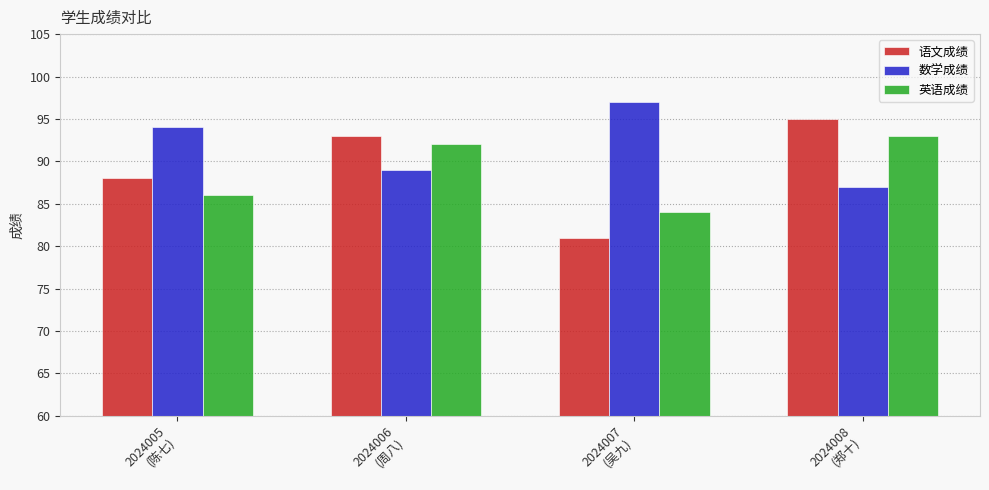

What position from the right is 2024006
(周八)?

3